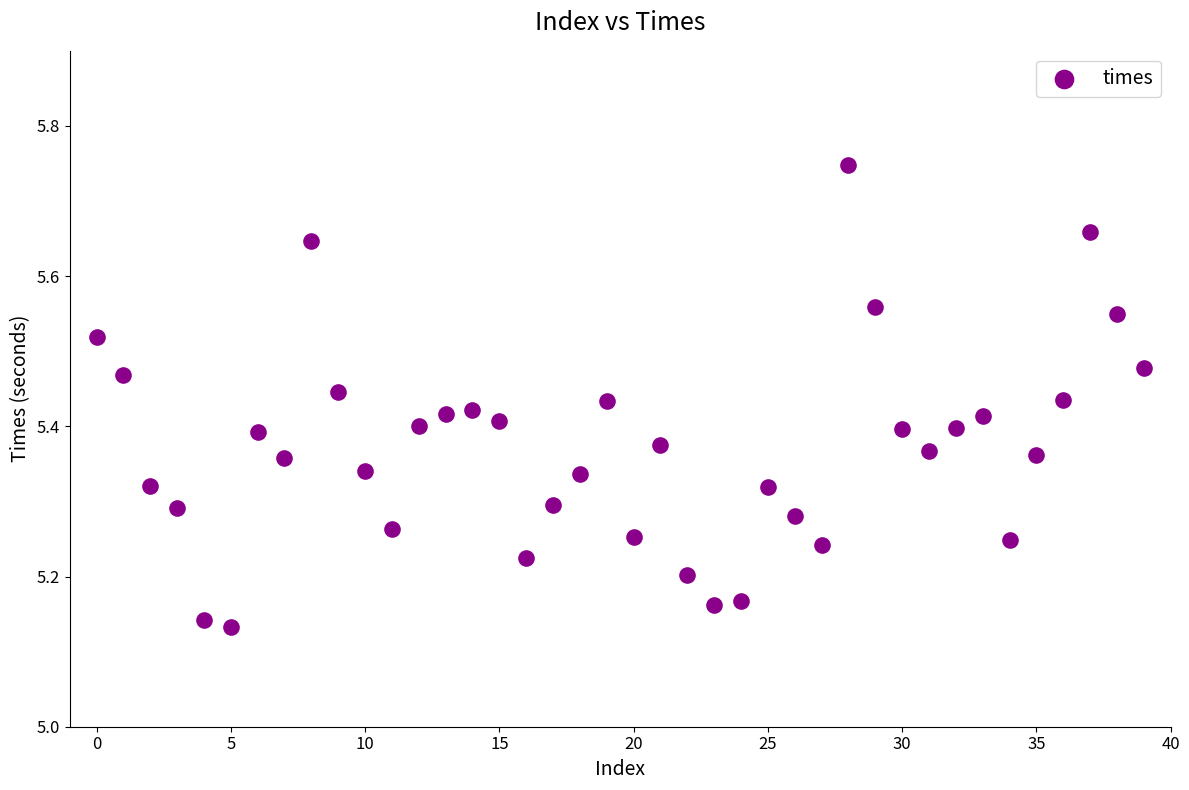

What is the range of Y values (max minus min)?

0.6